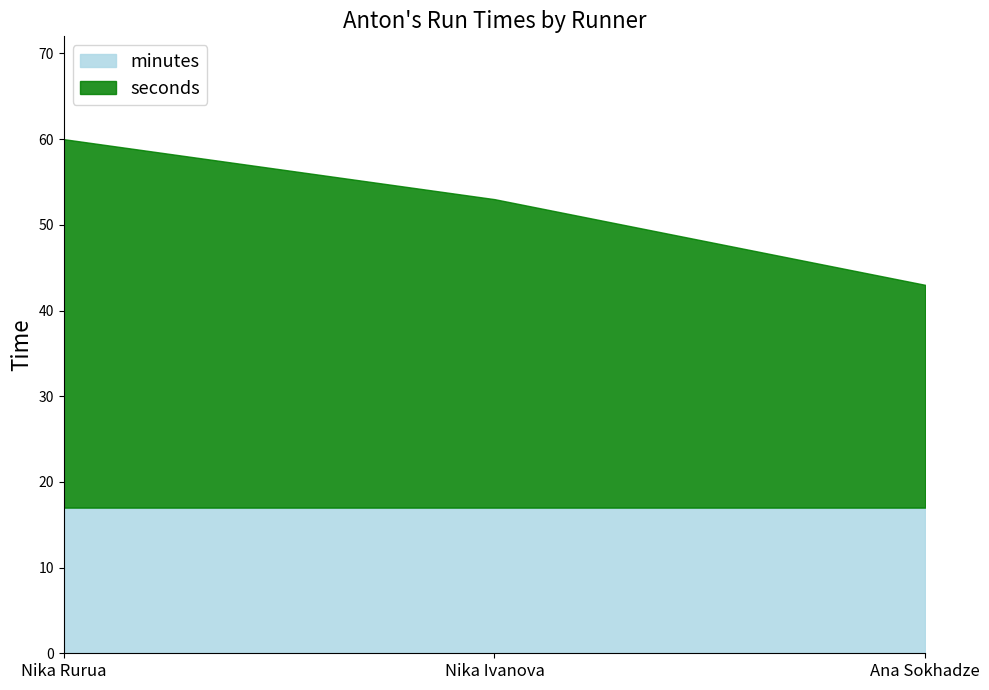

How many data points does each series have?

3